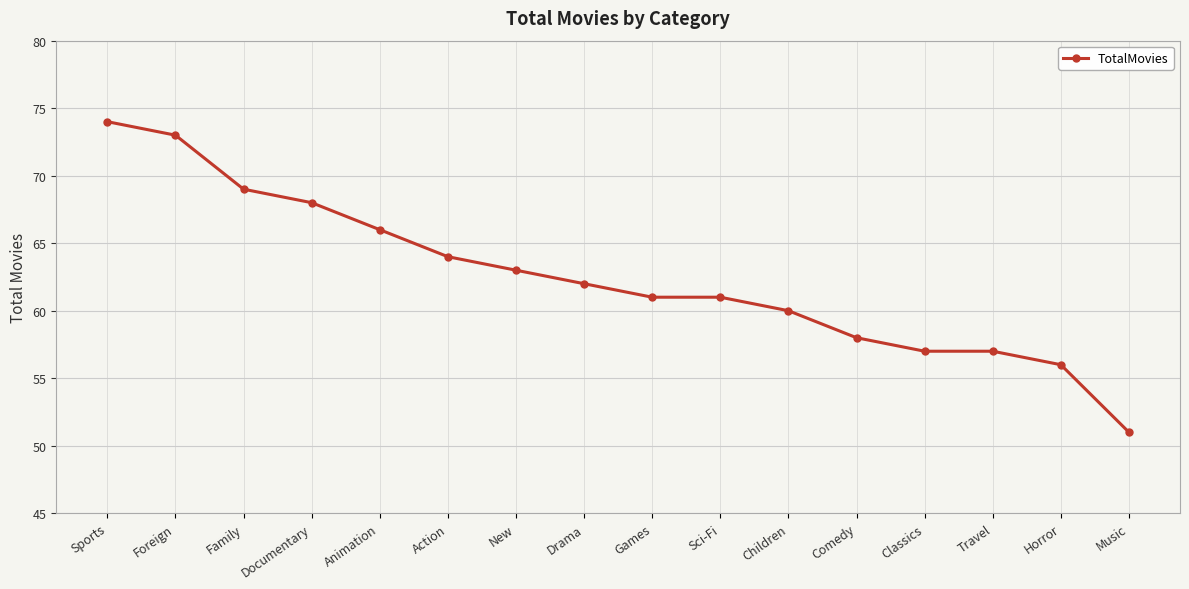

What is the sum of all values?

1000